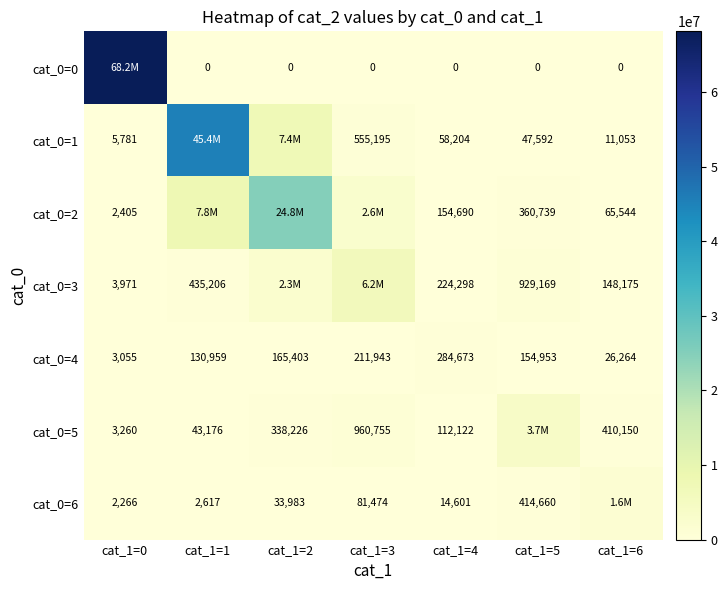

Is the value of cat_0=6 at cat_1=3 greater than the value of cat_0=3 at cat_1=1?

No